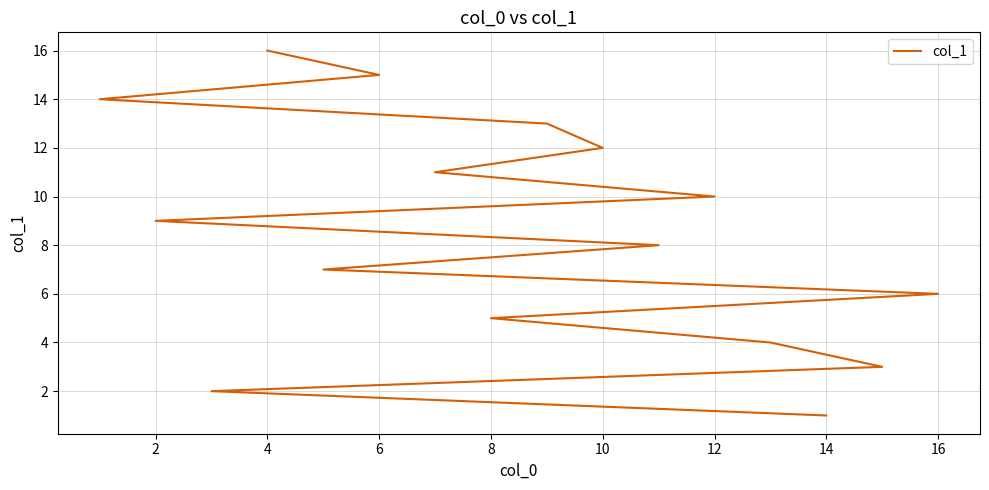

True or false: the data has more than 2 interior local peaks.

False